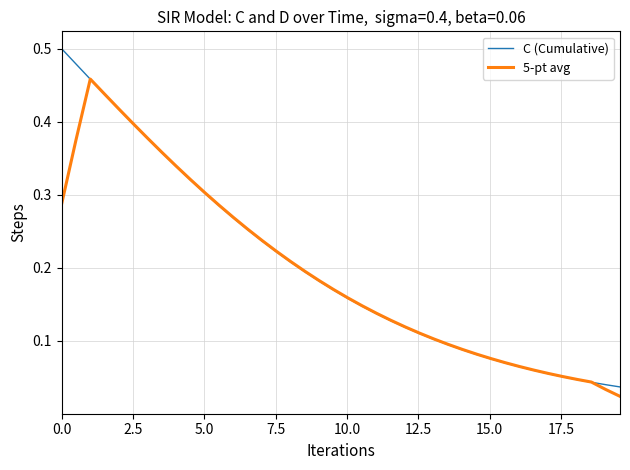

Which series has the widest spread of values?

C (Cumulative)